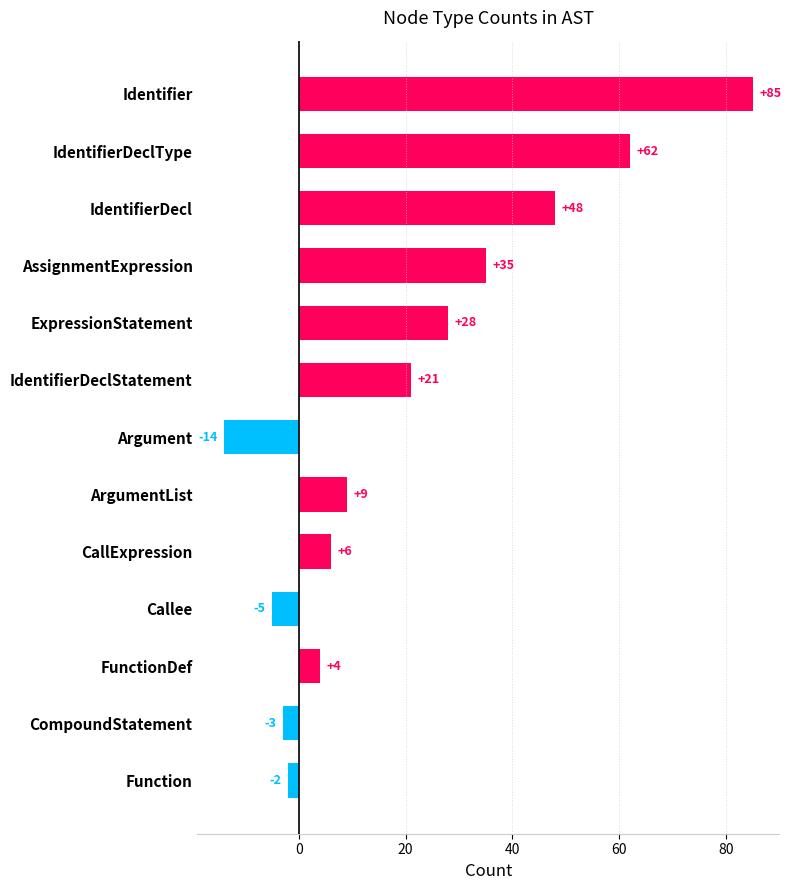

What is the approximate value at ArgumentList, to the nearest 5?

10